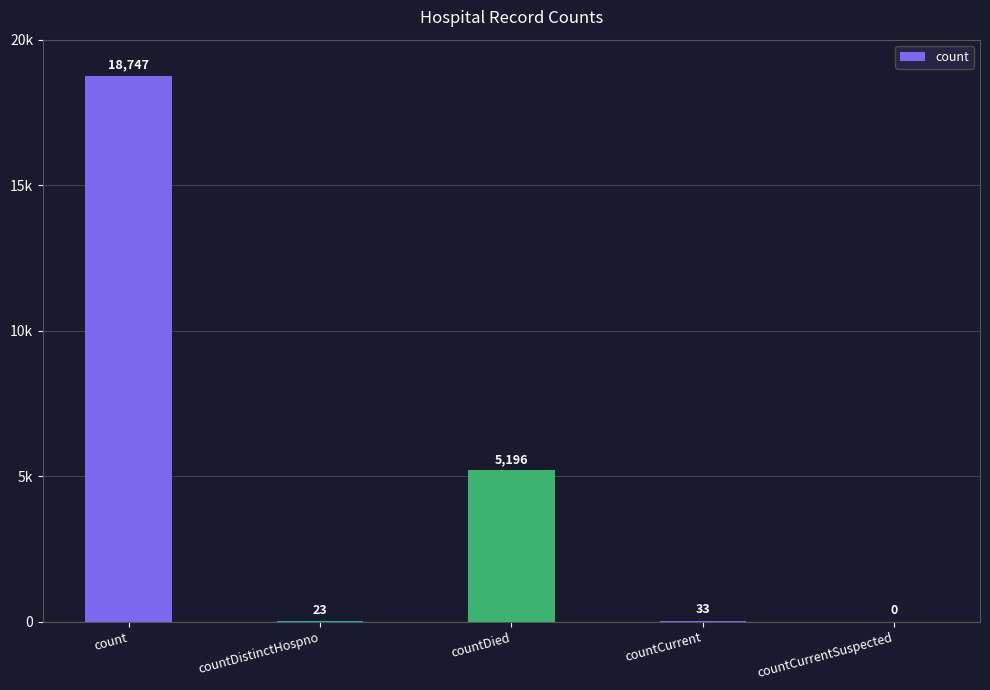

List the labels in order of value, largest first.

count, countDied, countCurrent, countDistinctHospno, countCurrentSuspected